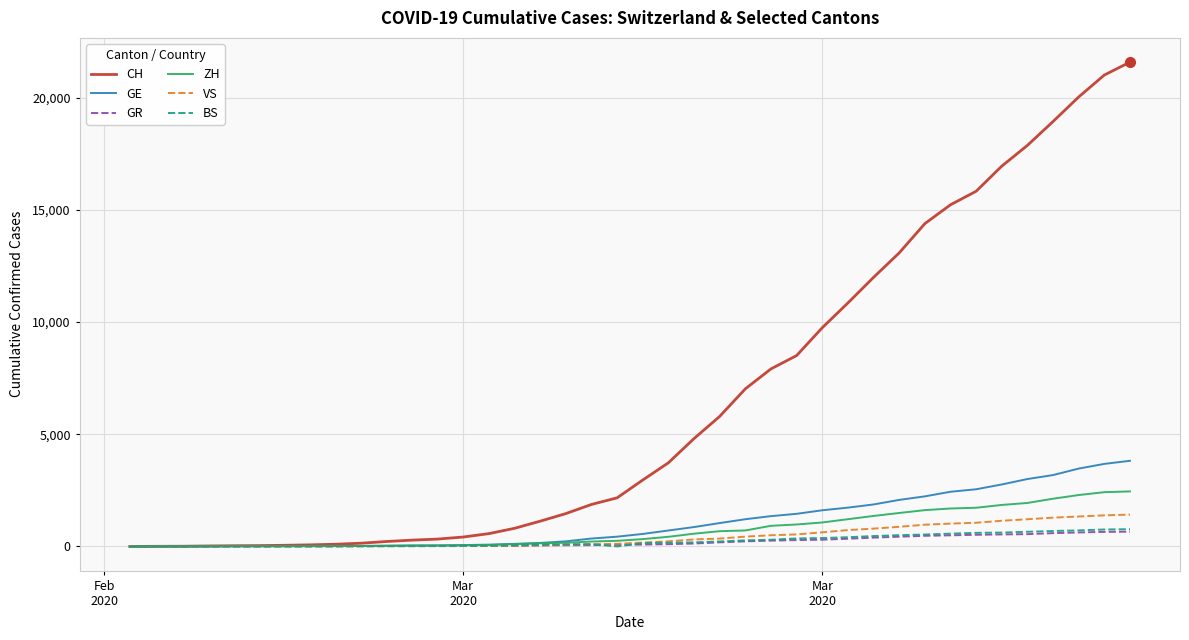

What is the maximum value shown in the chart?

21583